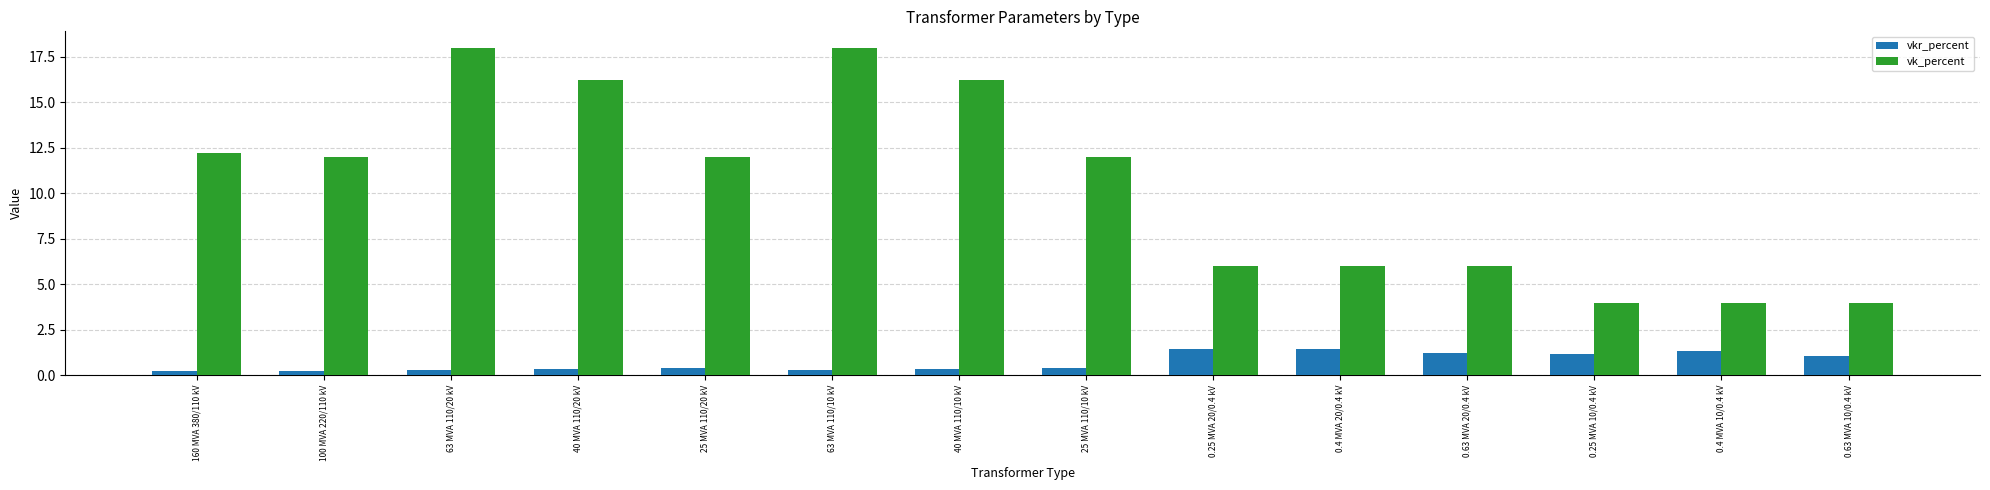

Which series has the largest total across all categories?

vk_percent